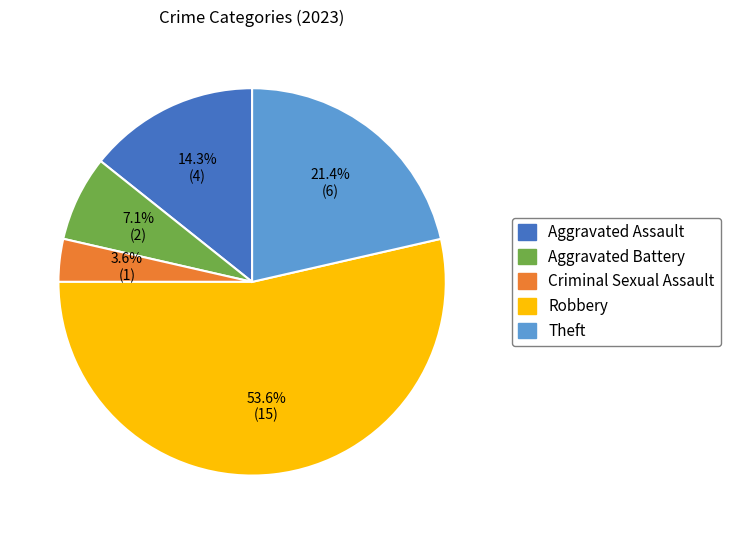

Is it true that Theft is 21% of the pie?

True